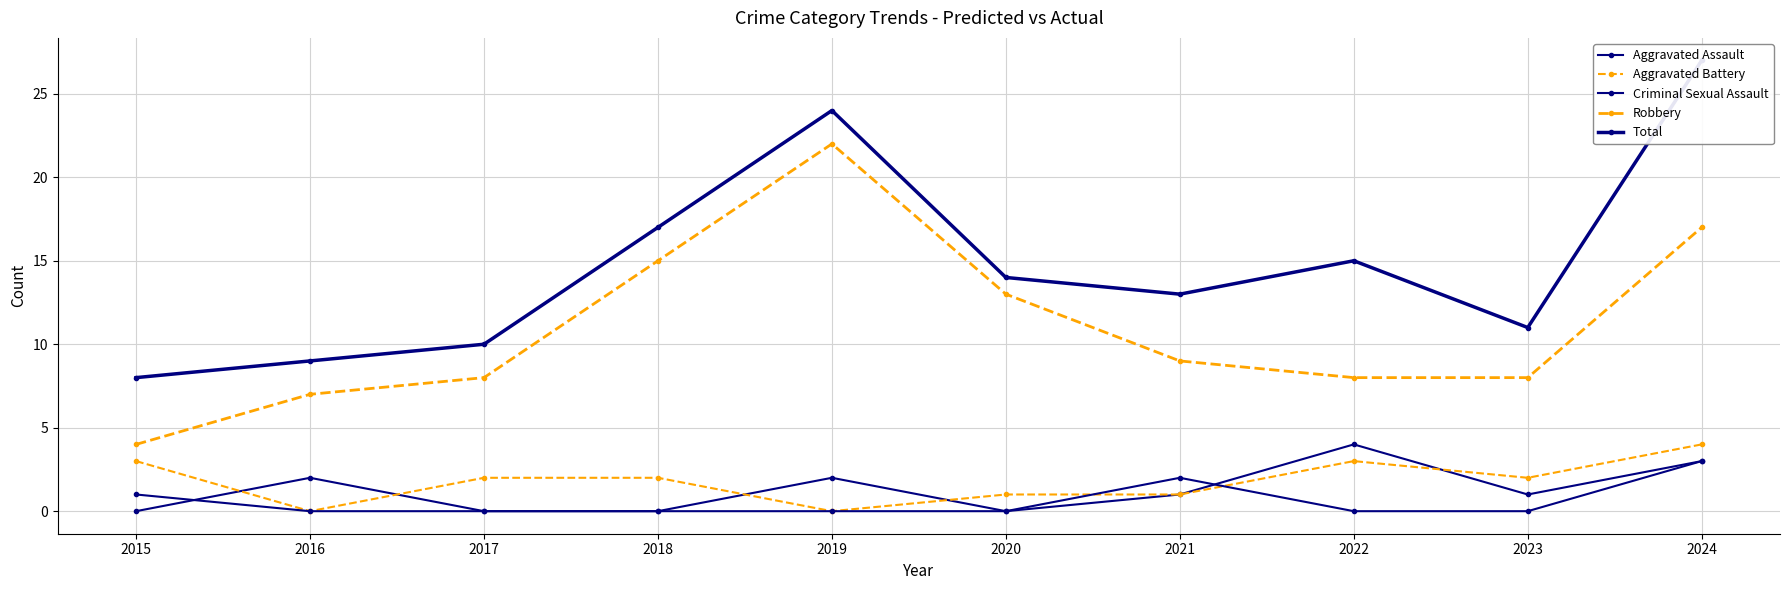

True or false: Total and Criminal Sexual Assault intersect in this chart.

False